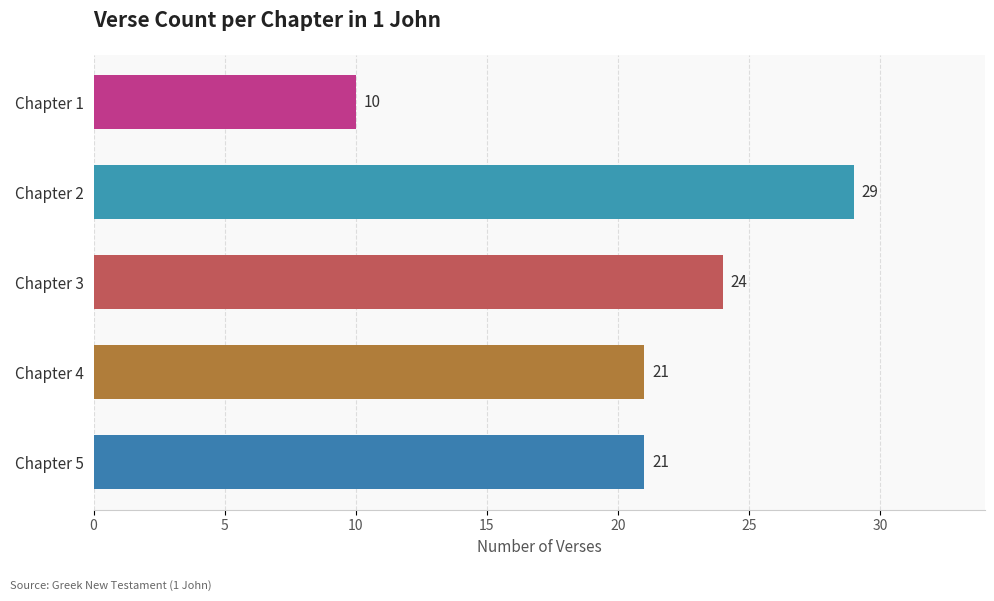

What is the sum of the values at Chapter 1 and Chapter 4?

31